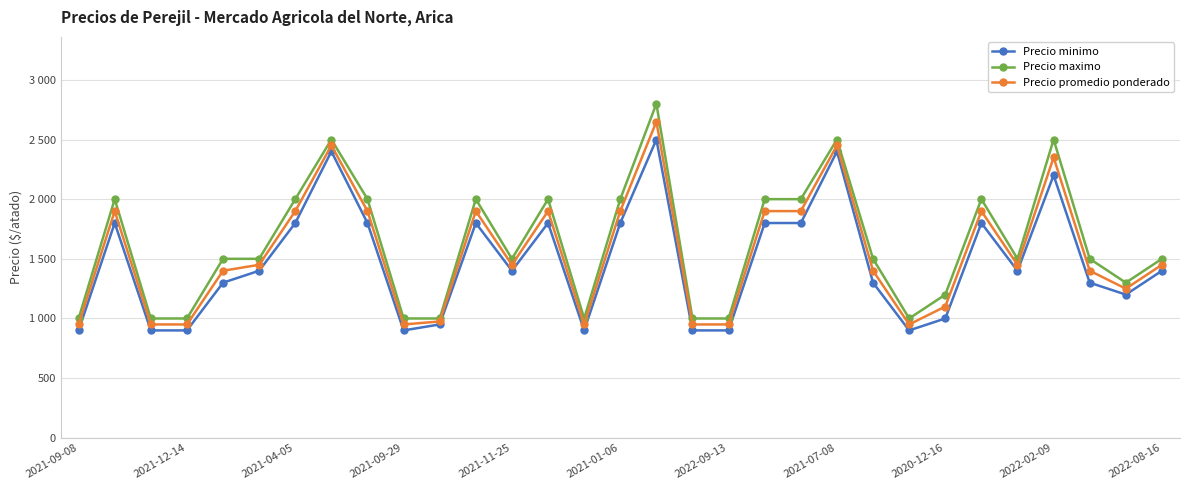

What are all the series names shown in the legend?

Precio minimo, Precio maximo, Precio promedio ponderado